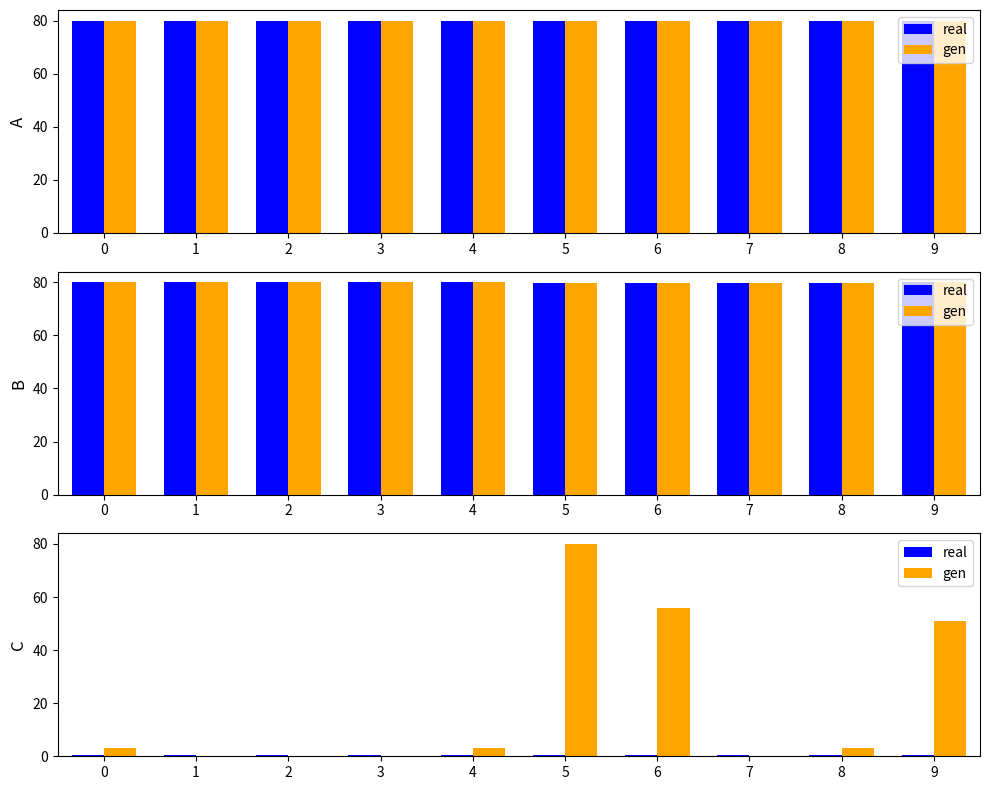

Which series has the largest total across all categories?

gen